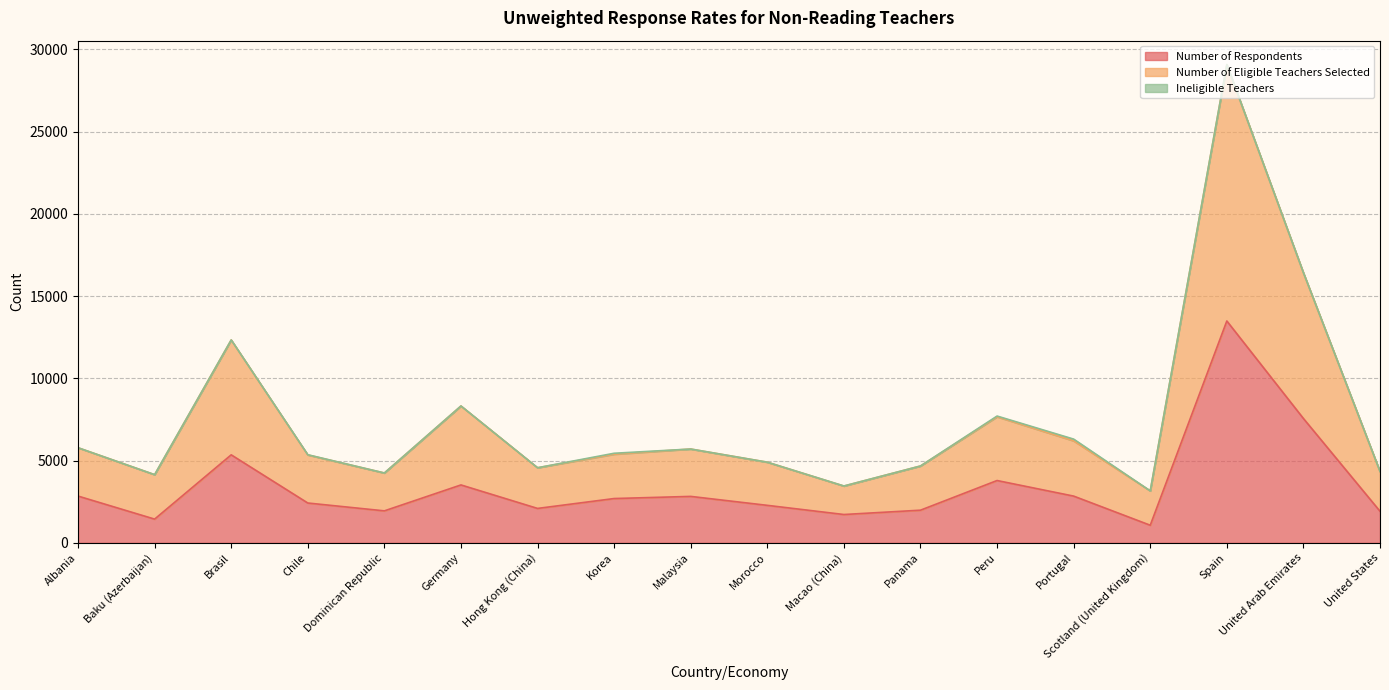

True or false: Number of Respondents and Number of Eligible Teachers Selected intersect in this chart.

False